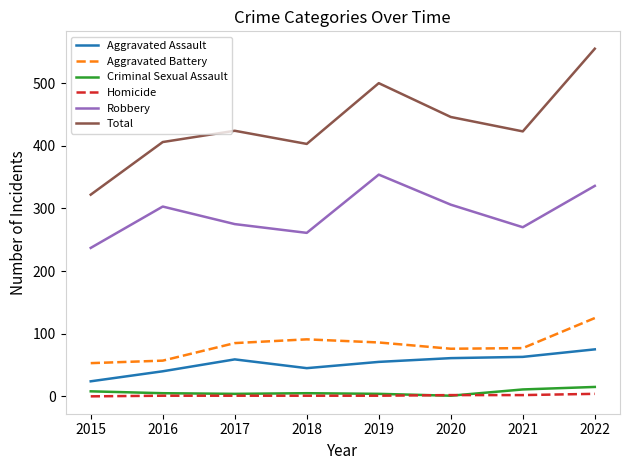

What is the sum of the Total values at 2015 and 2017?

746